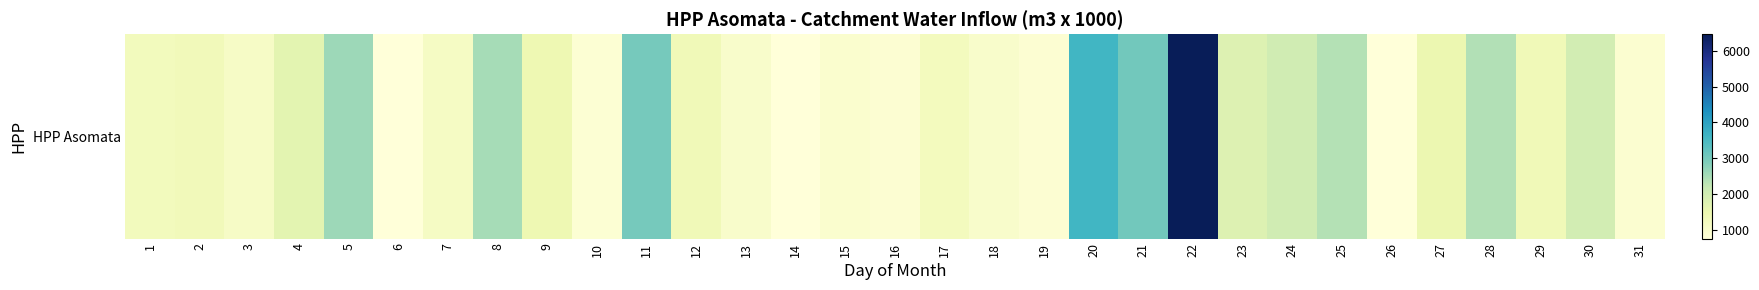

What is the sum of the values at 18 and 20?

4602.4